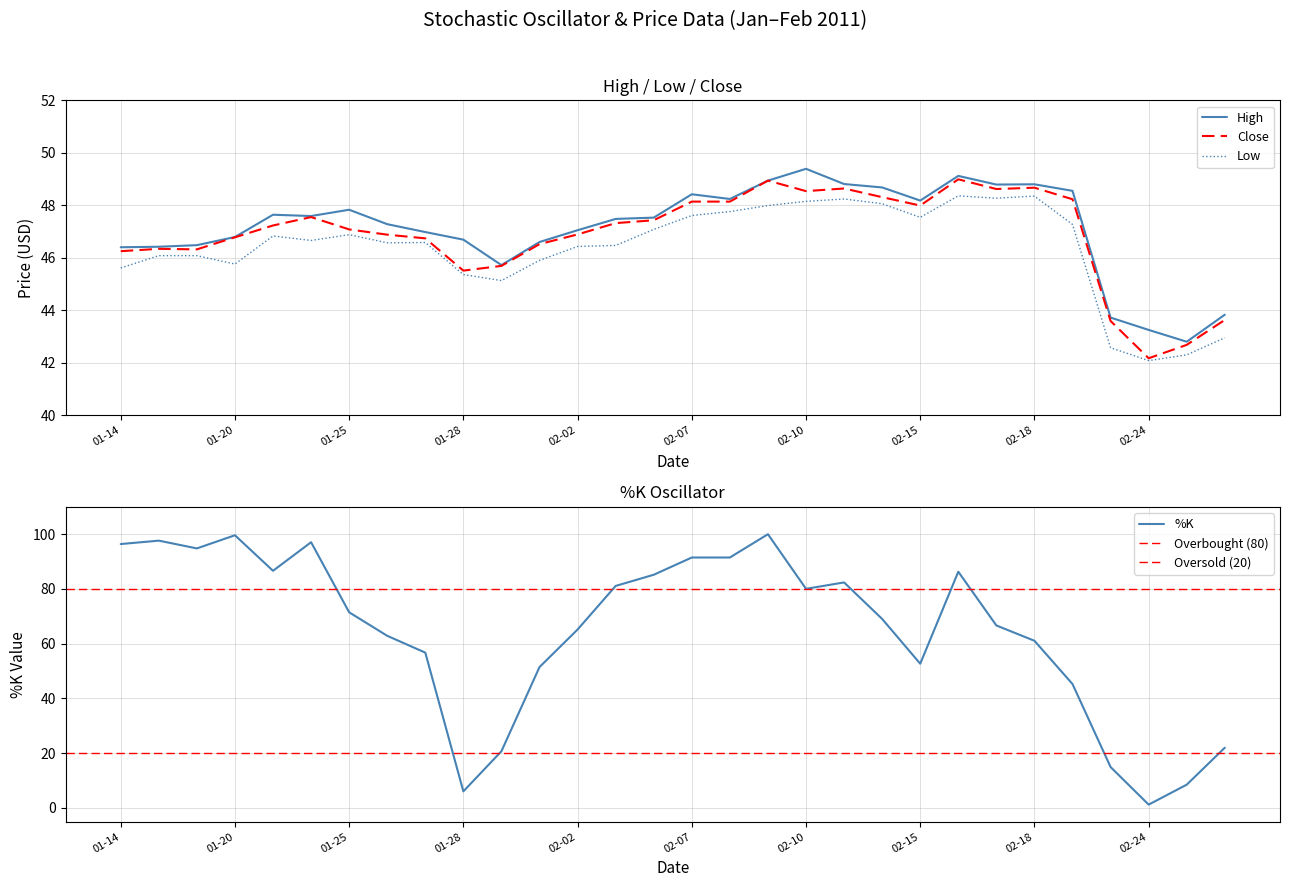

What is the greatest value displayed?

100.0